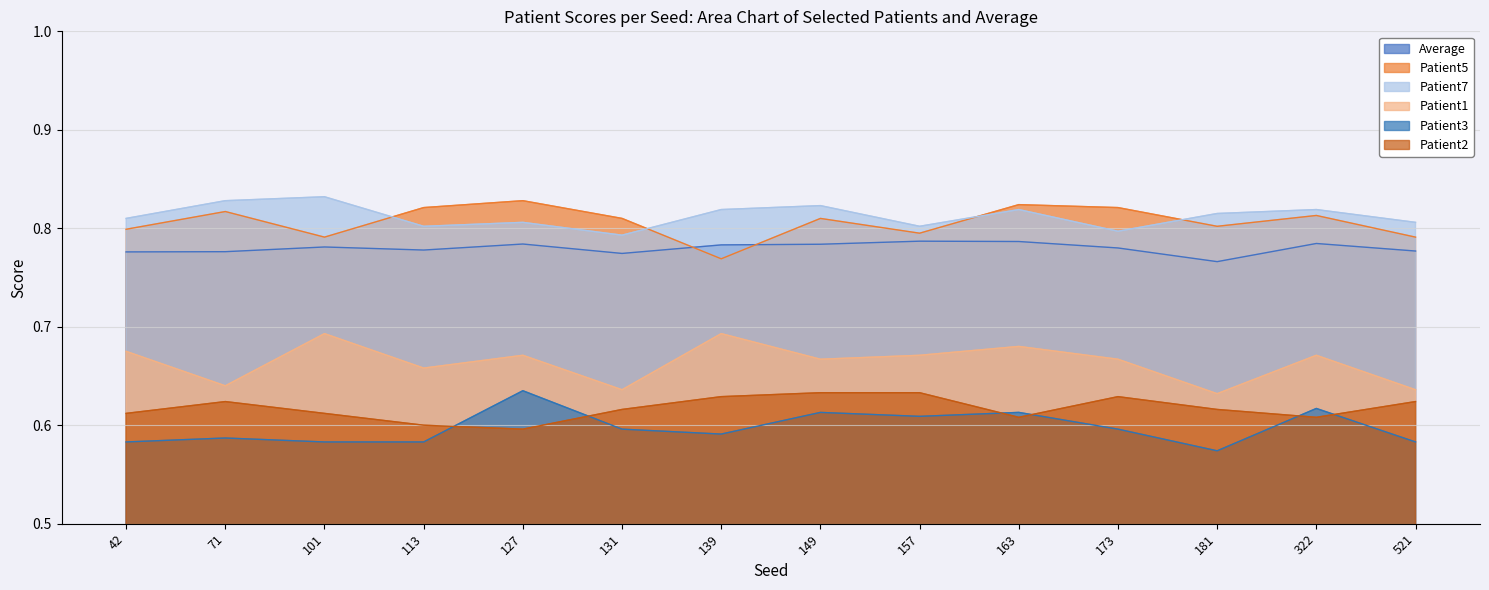

How many categories are shown in the chart?

14